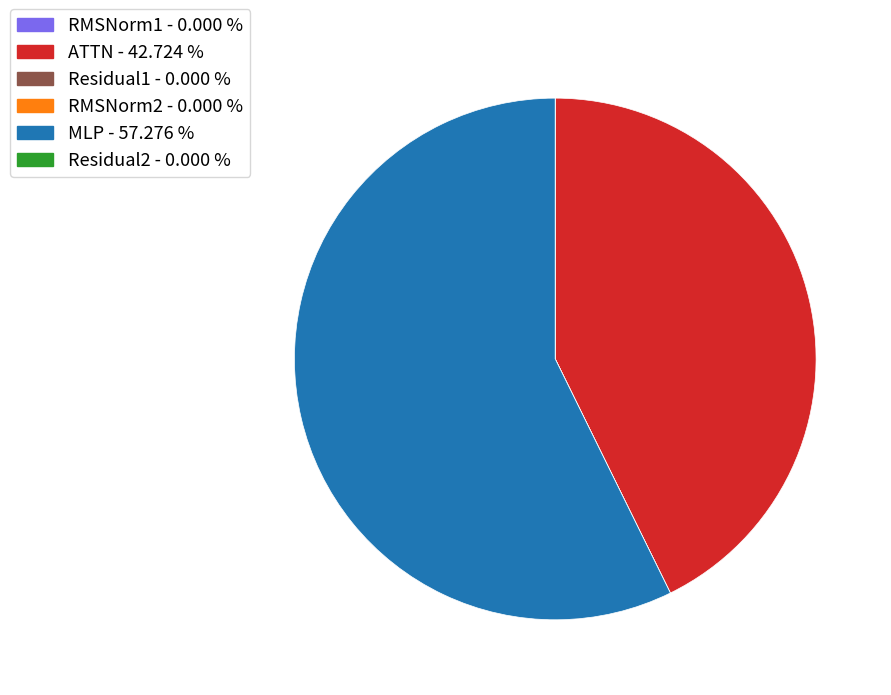

Is there any slice that represents more than half of the pie?

Yes